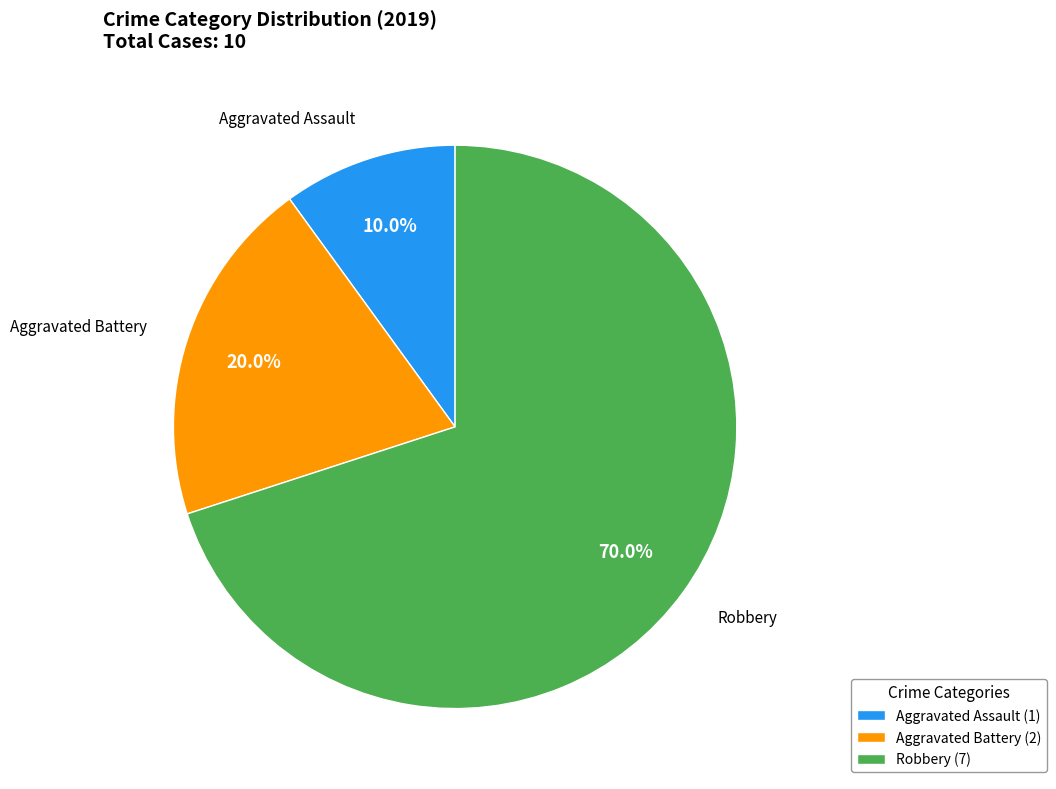

The Aggravated Assault slice represents 10% of the pie. True or false?

True